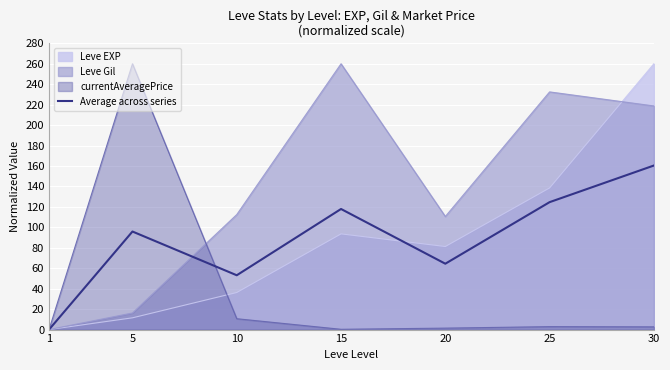

What value does the data have at 10?

53.1